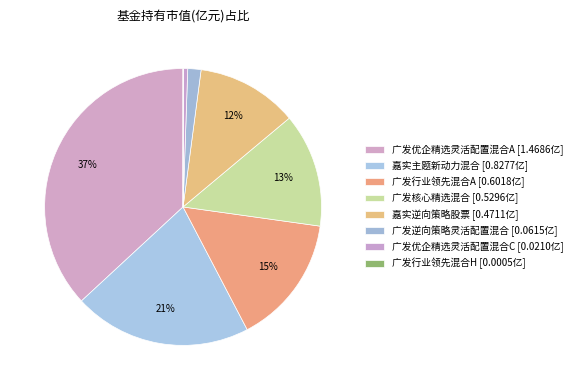

Is 广发逆向策略灵活配置混合 the majority of the pie?

No